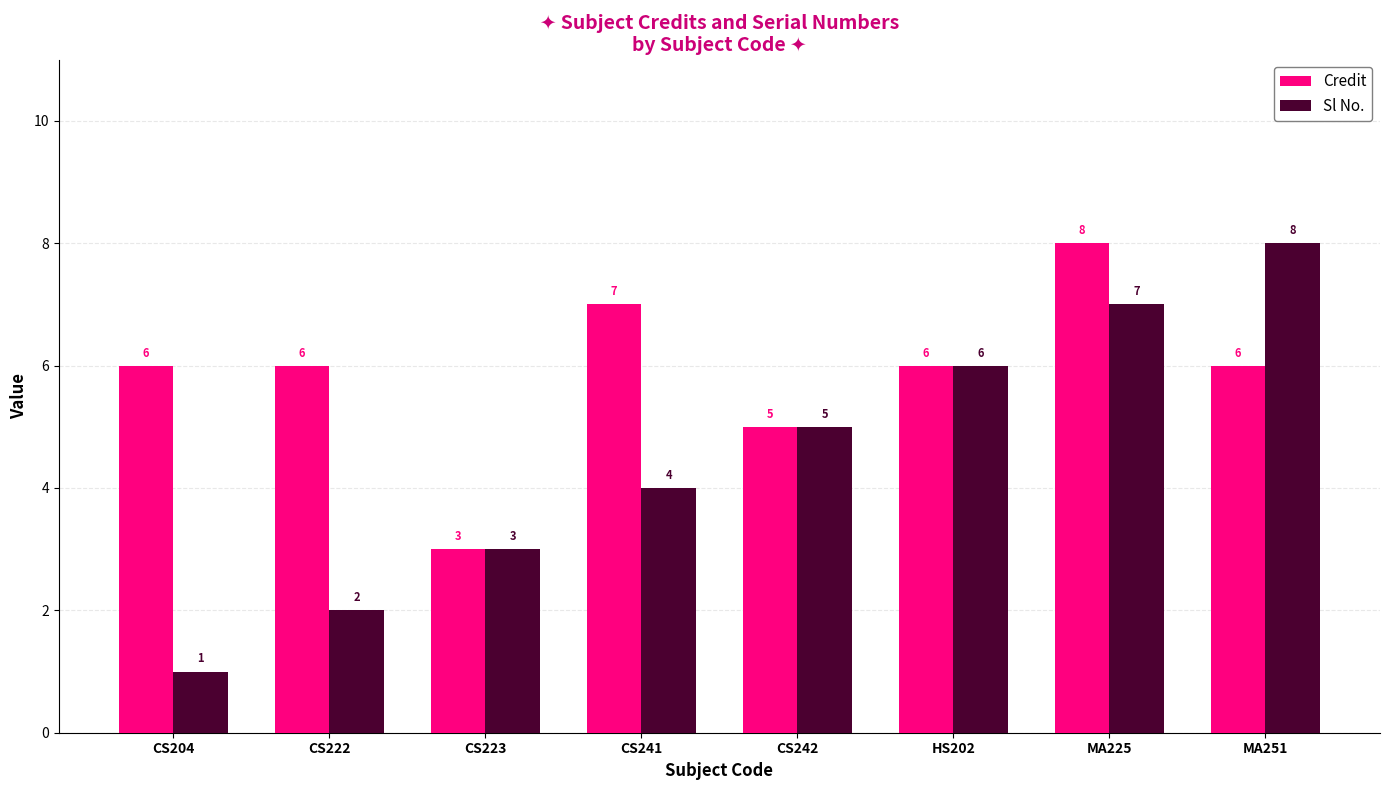

True or false: Credit has a value of 3 at MA251.

False